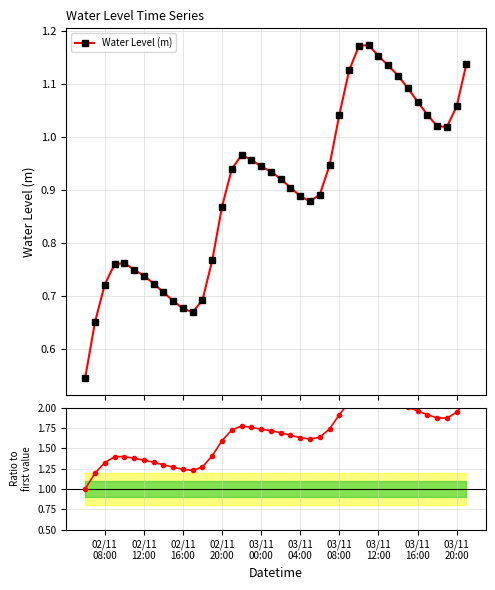

How many data points does each series have?

40